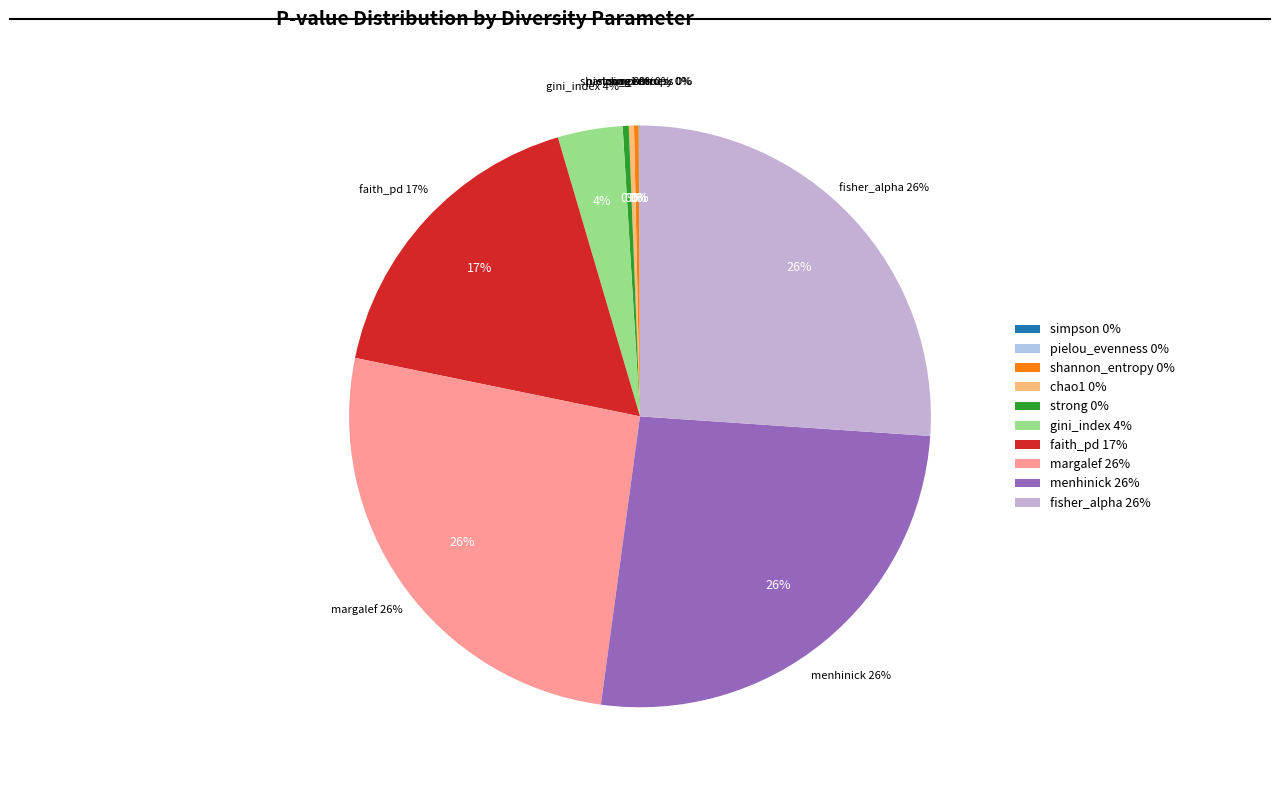

To the nearest percent, what is the difference between the menhinick and chao1 slice percentages?

26%